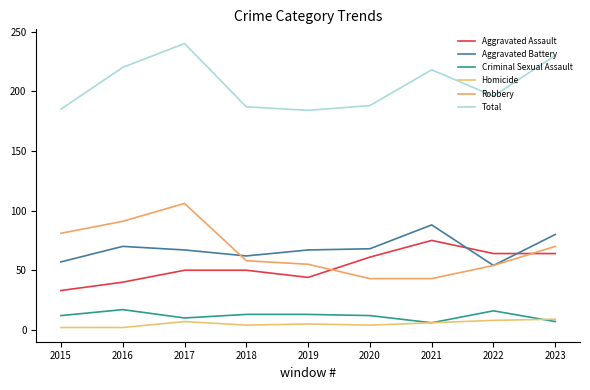

Reading left to right, transcribe all the data shown in this chart.

Aggravated Assault: 33	40	50	50	44	61	75	64	64
Aggravated Battery: 57	70	67	62	67	68	88	54	80
Criminal Sexual Assault: 12	17	10	13	13	12	6	16	7
Homicide: 2	2	7	4	5	4	6	8	9
Robbery: 81	91	106	58	55	43	43	54	70
Total: 185	220	240	187	184	188	218	196	230